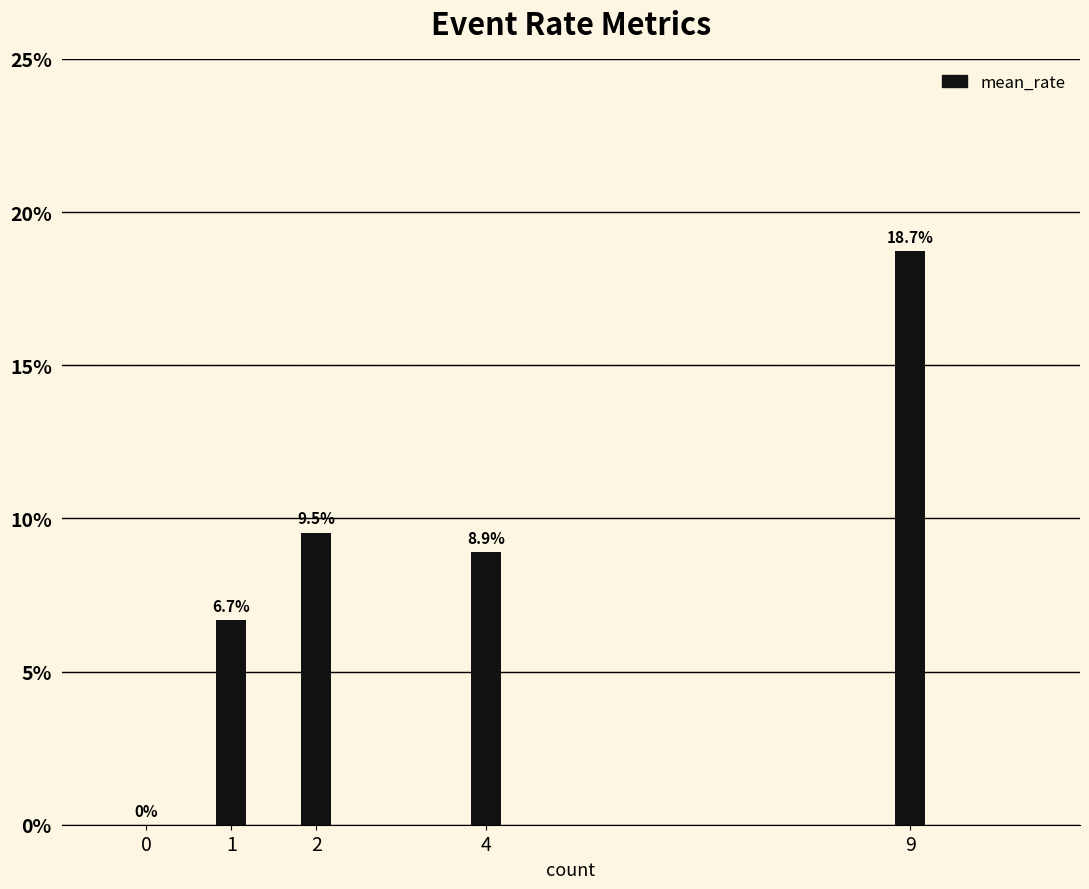

Which label corresponds to the largest value in the chart?

9